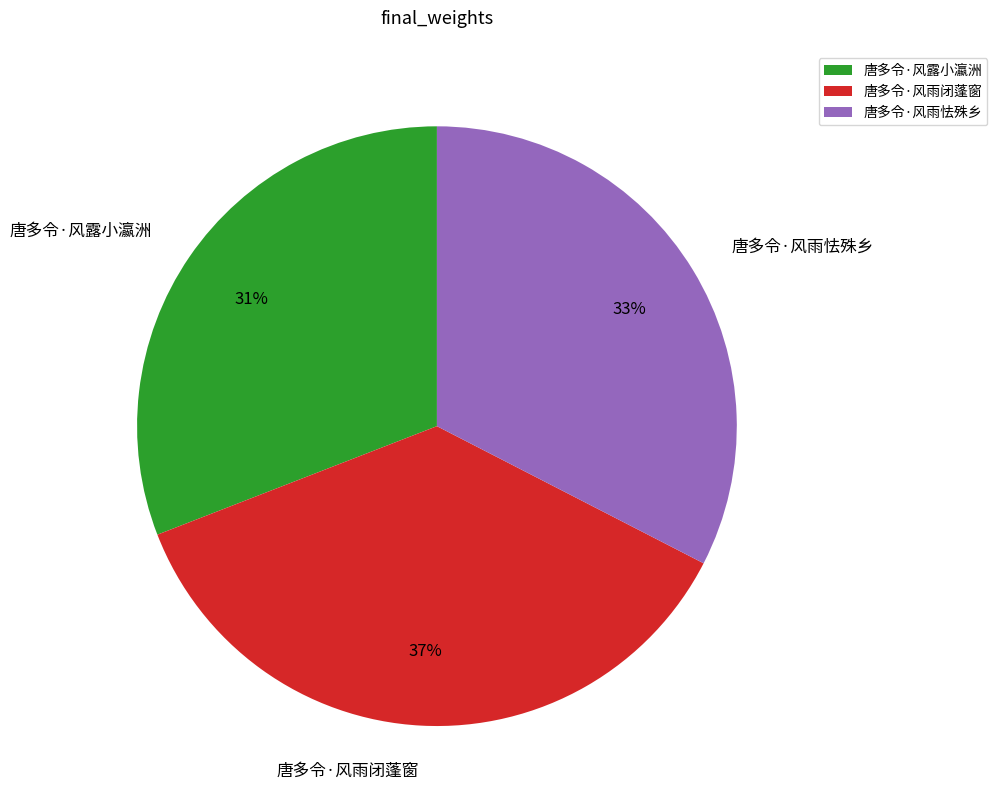

Does any single category account for the majority?

No